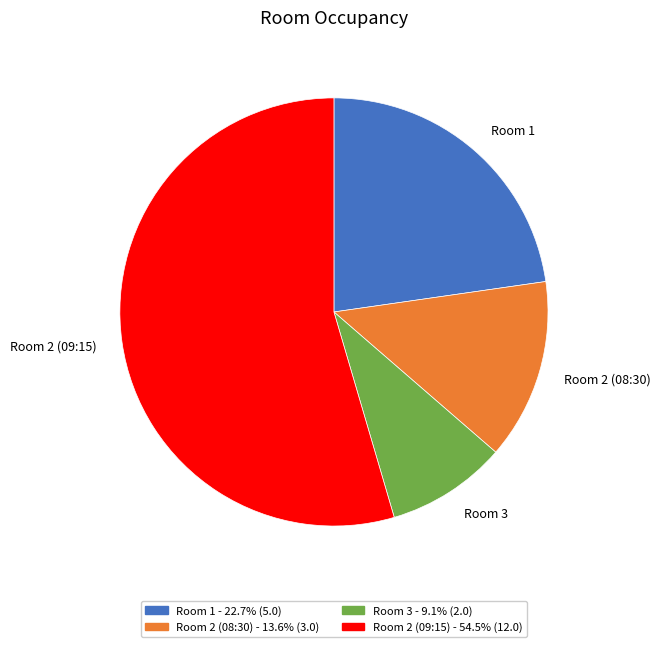

Do Room 1 and Room 2 (08:30) together represent more than half of the pie?

No